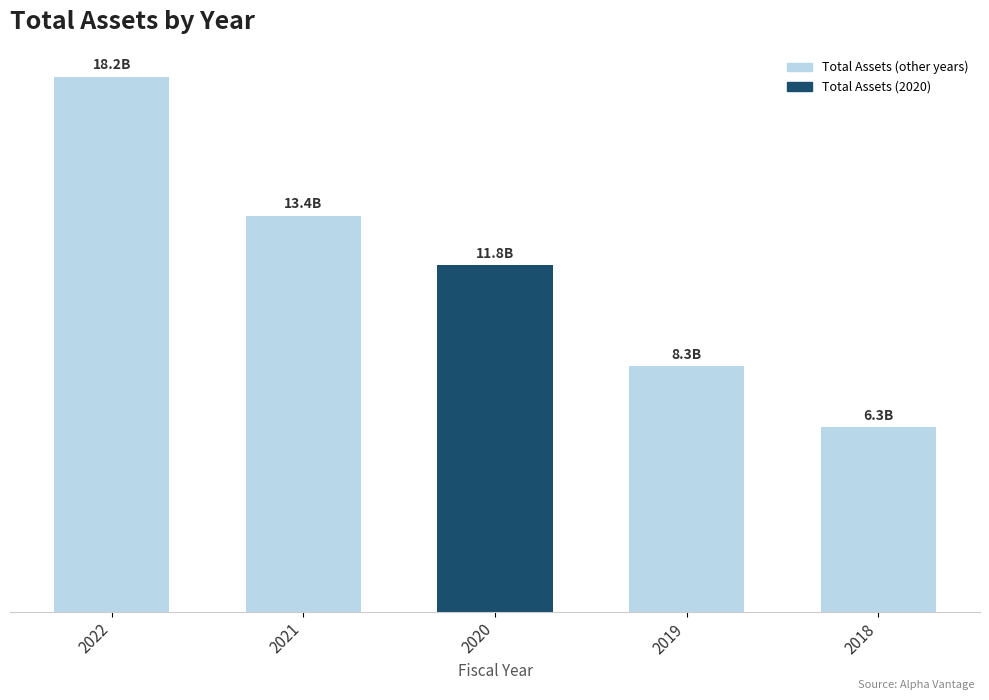

What is the difference between the second highest and second lowest values?

5.1